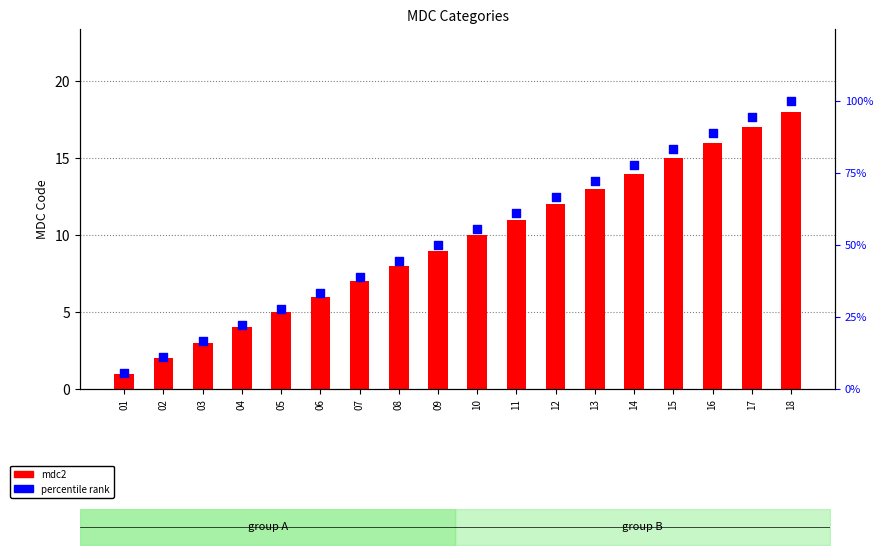

What are all the series names shown in the legend?

mdc2, percentile rank